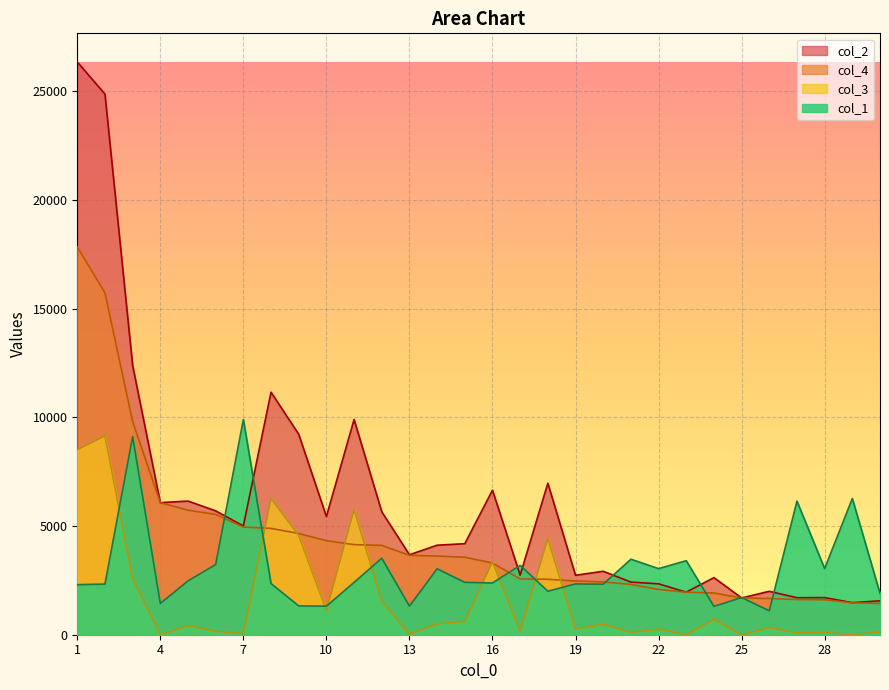

Where is the first local maximum for col_1?

3